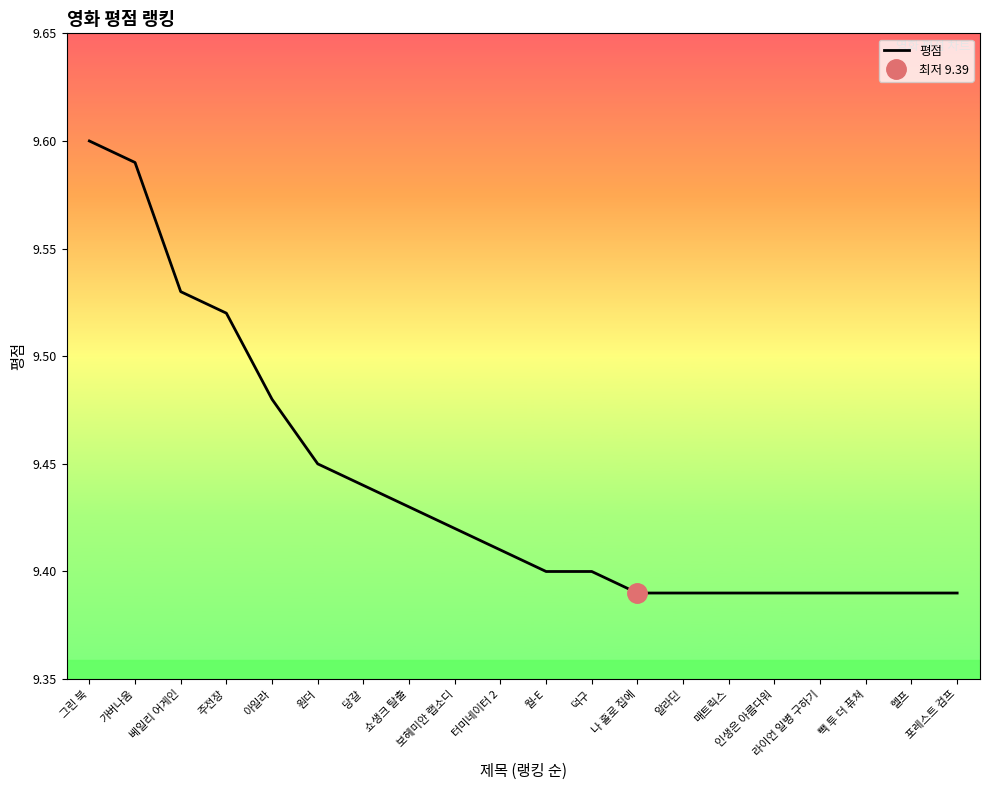

Which category has the highest value across all series?

그린 북